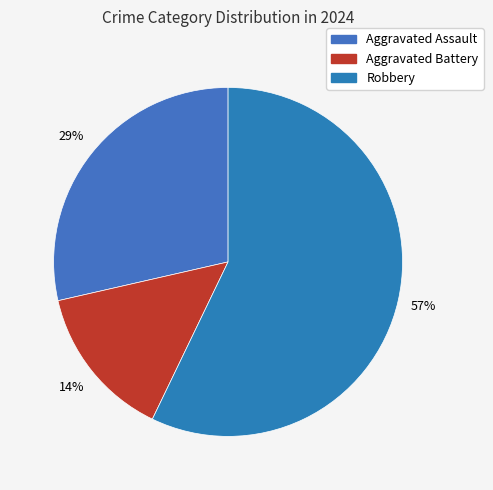

Rank the categories by value from lowest to highest.

Aggravated Battery, Aggravated Assault, Robbery